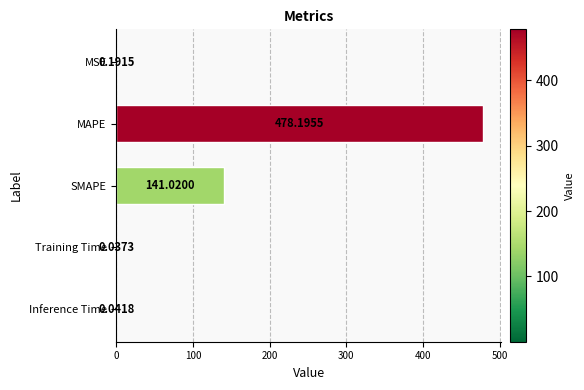

What is the average value?

123.9